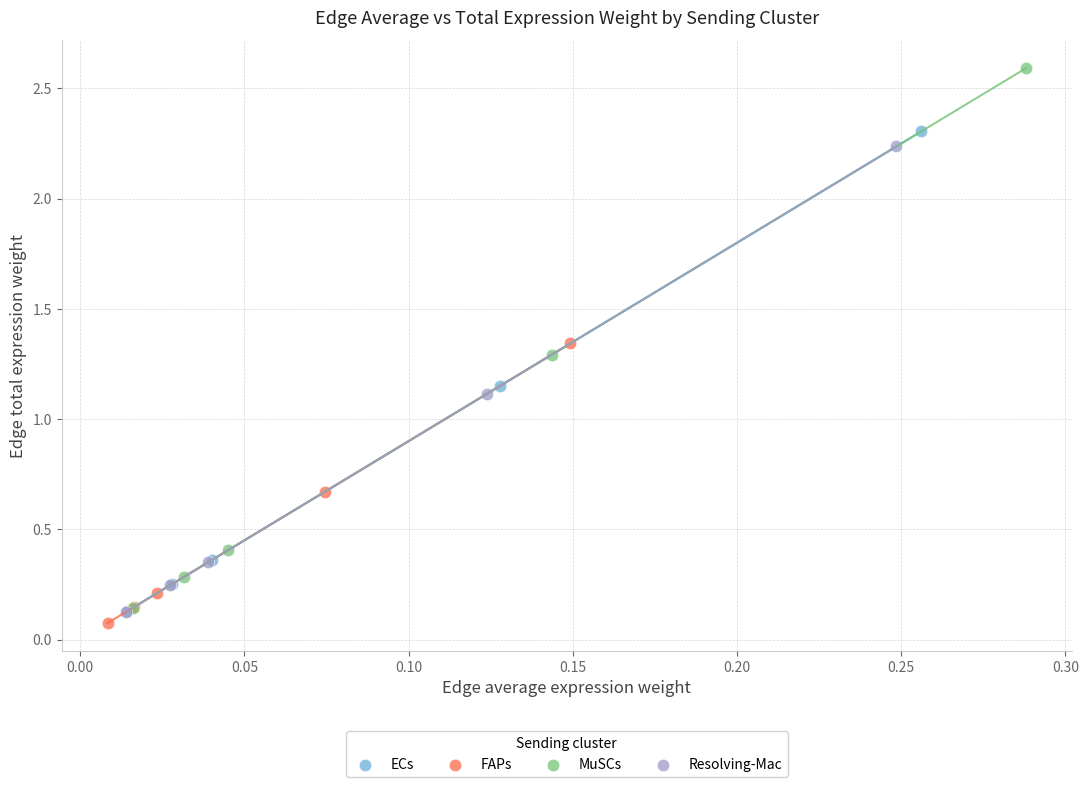

Which series reaches the minimum Y coordinate?

FAPs